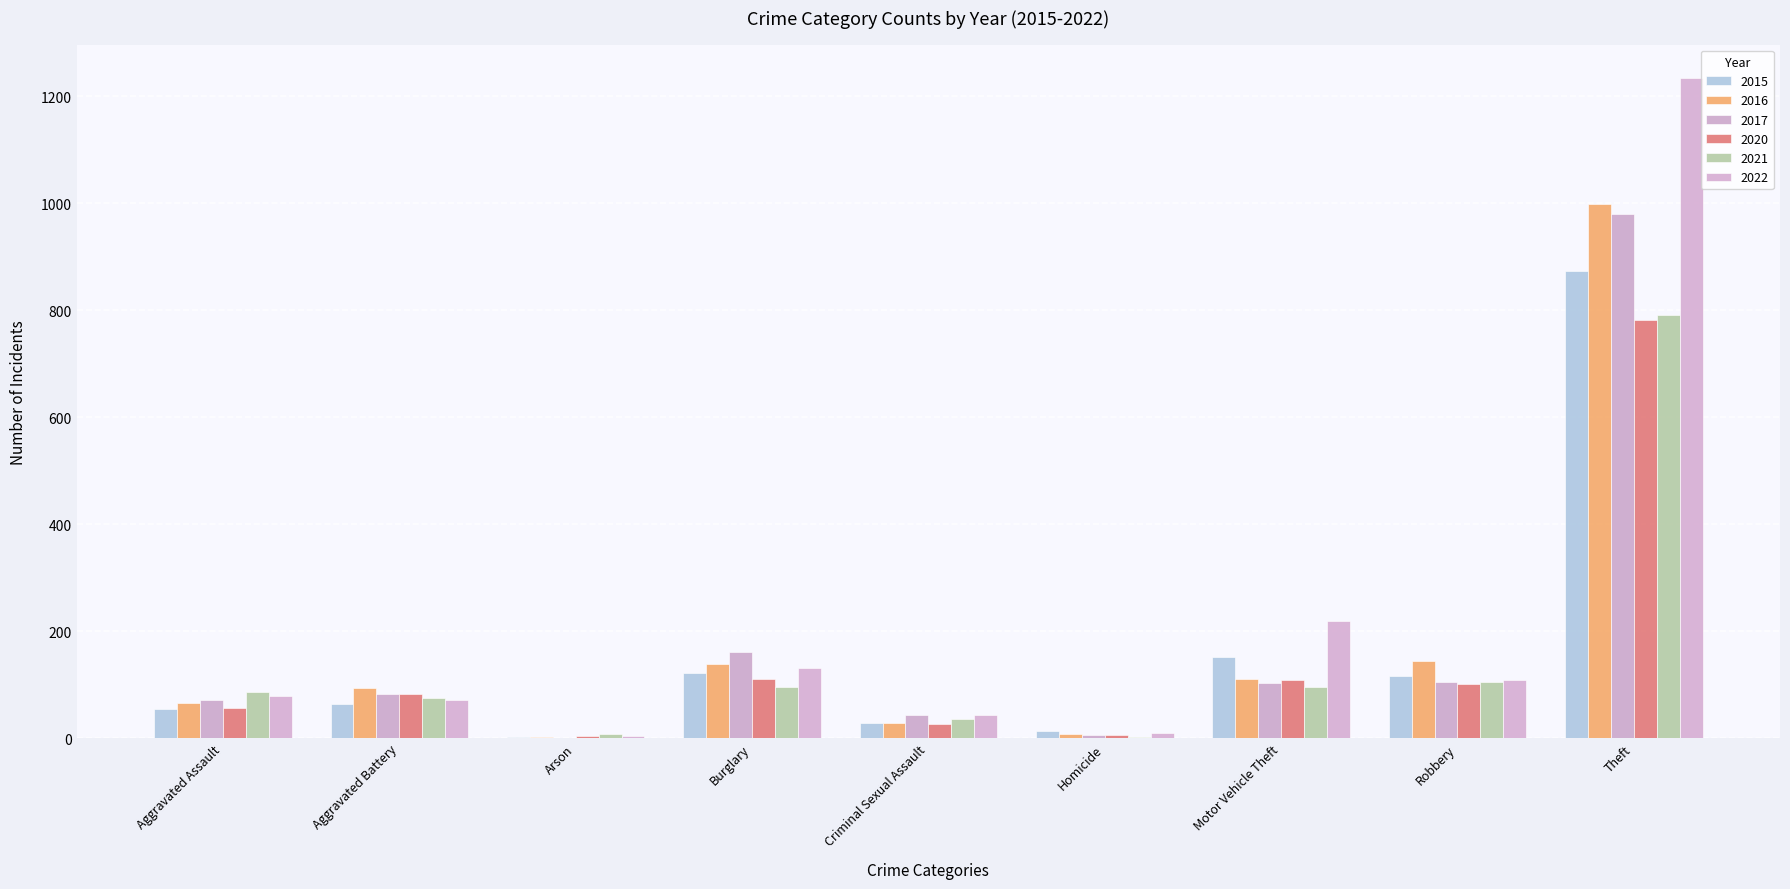

At which category does the chart reach its minimum across all series?

Arson